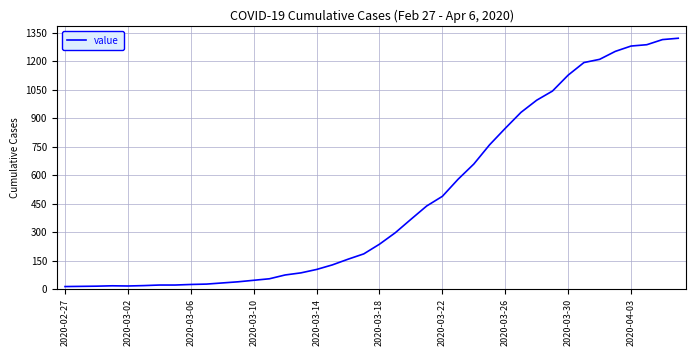

What is the maximum value shown in the chart?

1320